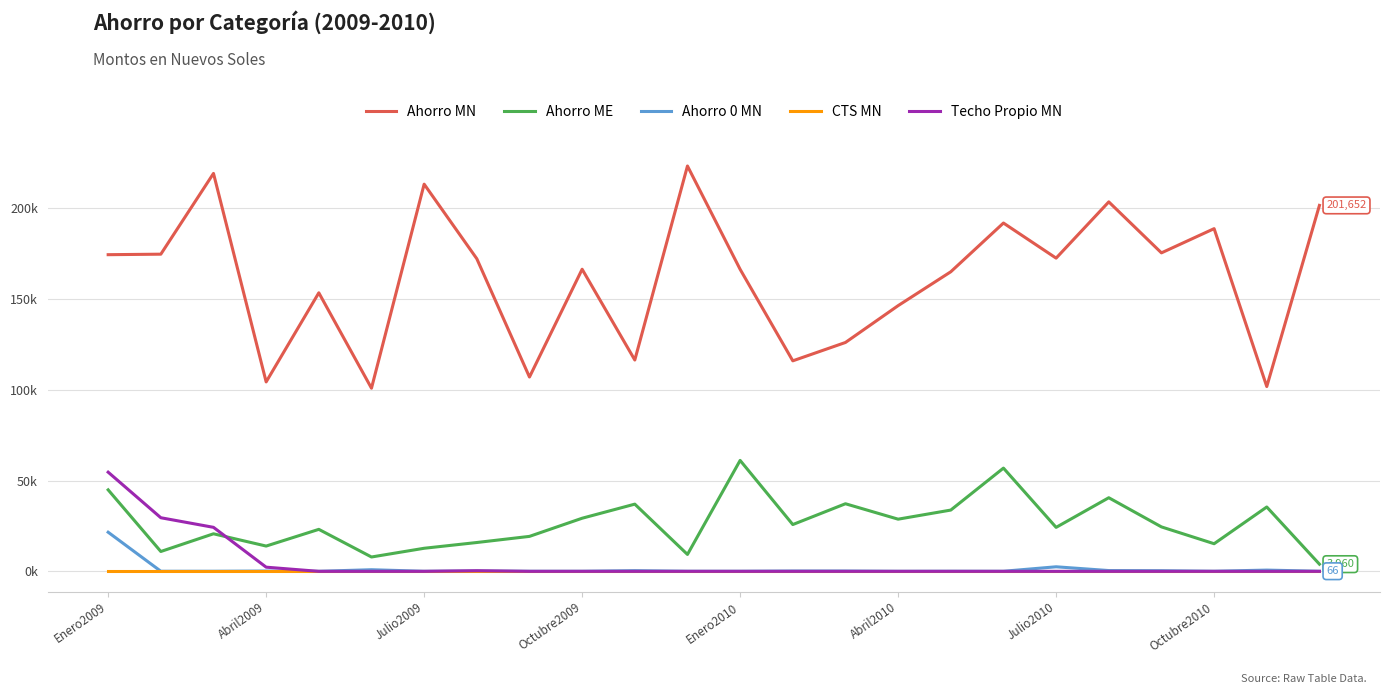

Does the chart display data point markers on the line(s)?

No